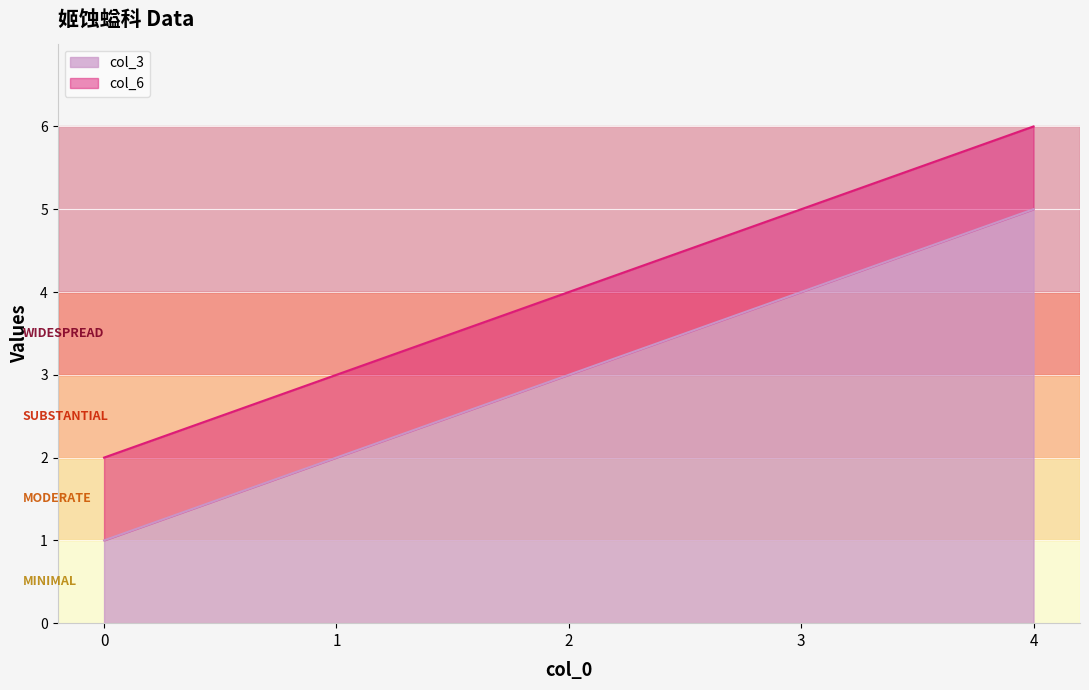

At which category is the sum across all series the highest?

4